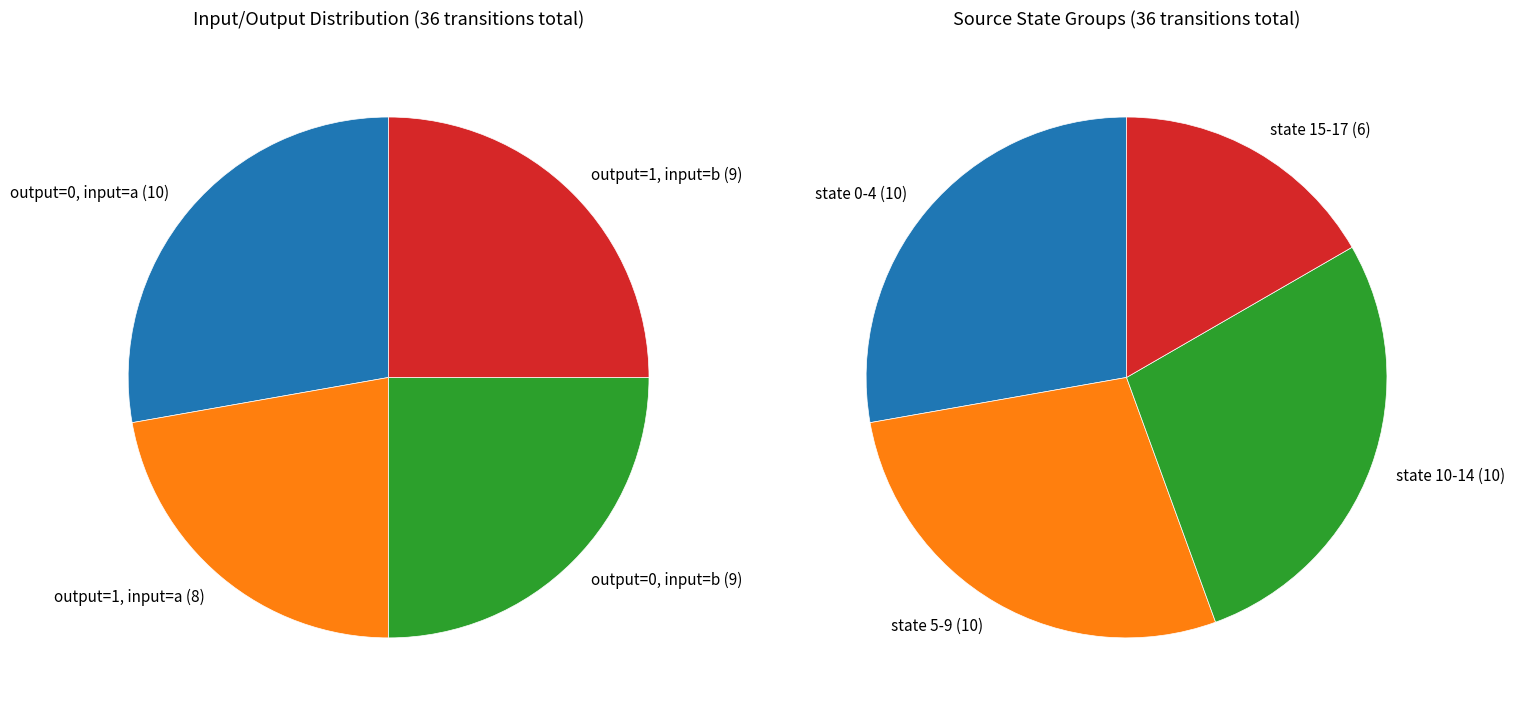

Does 1 account for over 50% of the chart?

No